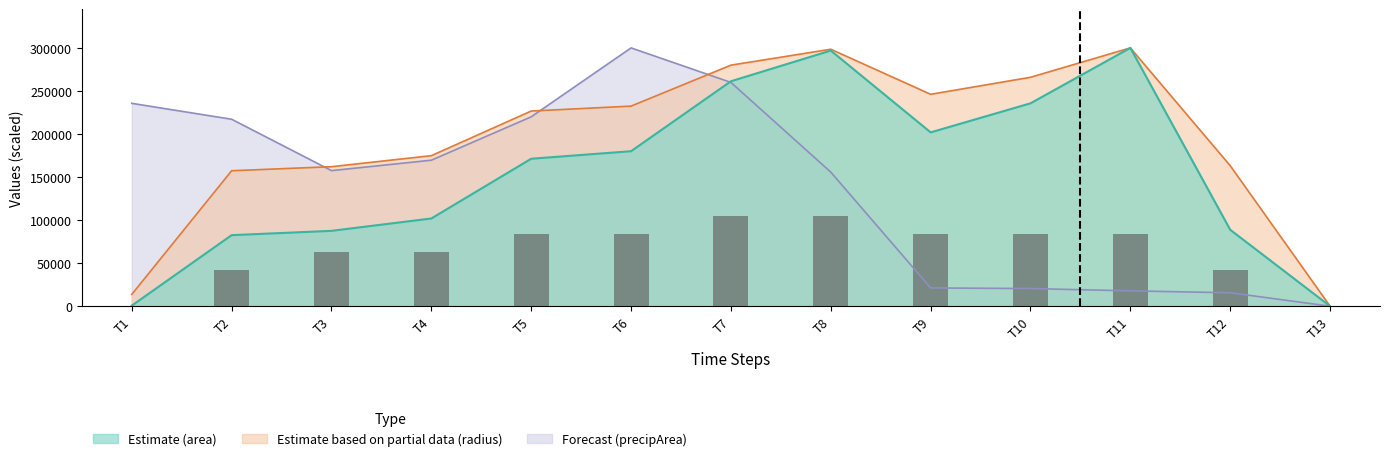

What position from the right is 41280.5?

11